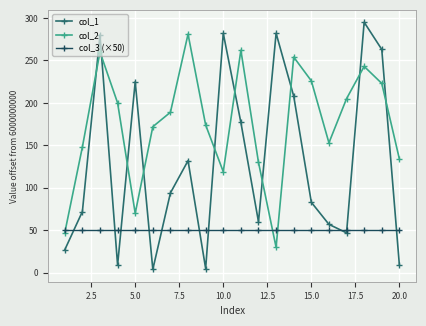

What is the greatest value displayed?

295